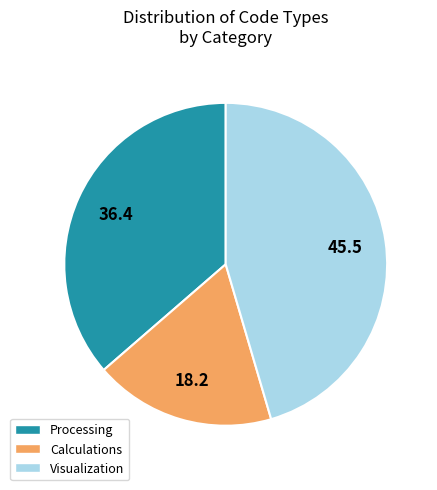

Which slice is the largest?

Visualization